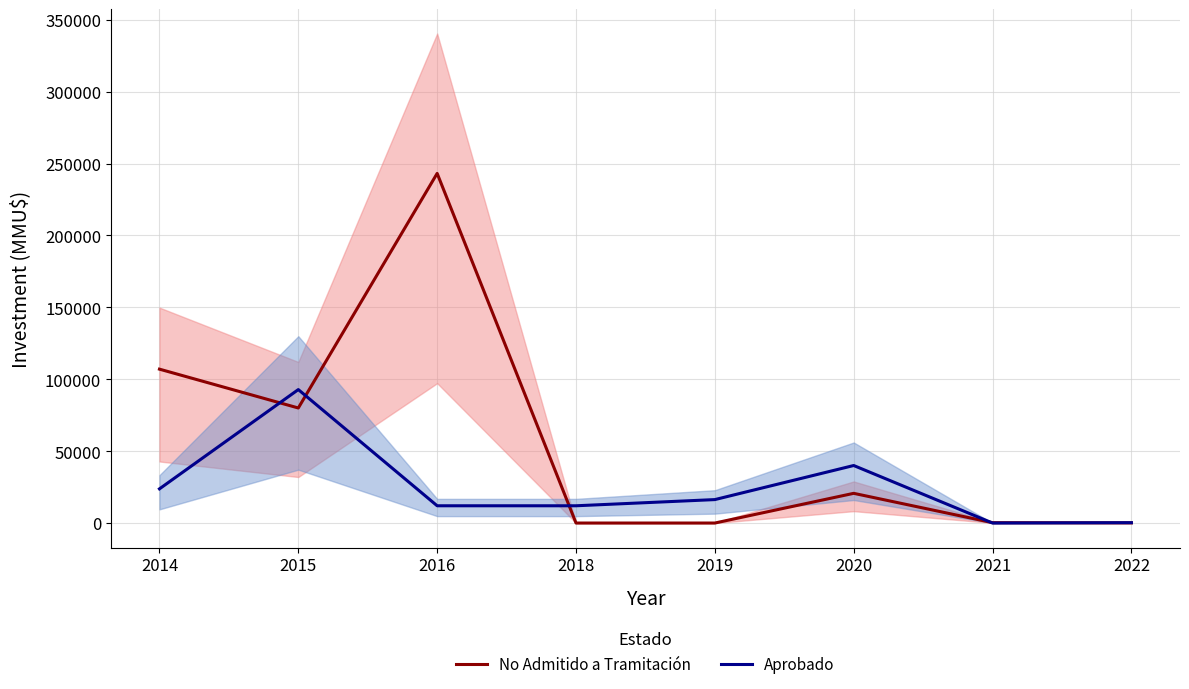

Between which two adjacent categories do Aprobado and No Admitido a Tramitación first intersect?

2014 and 2015